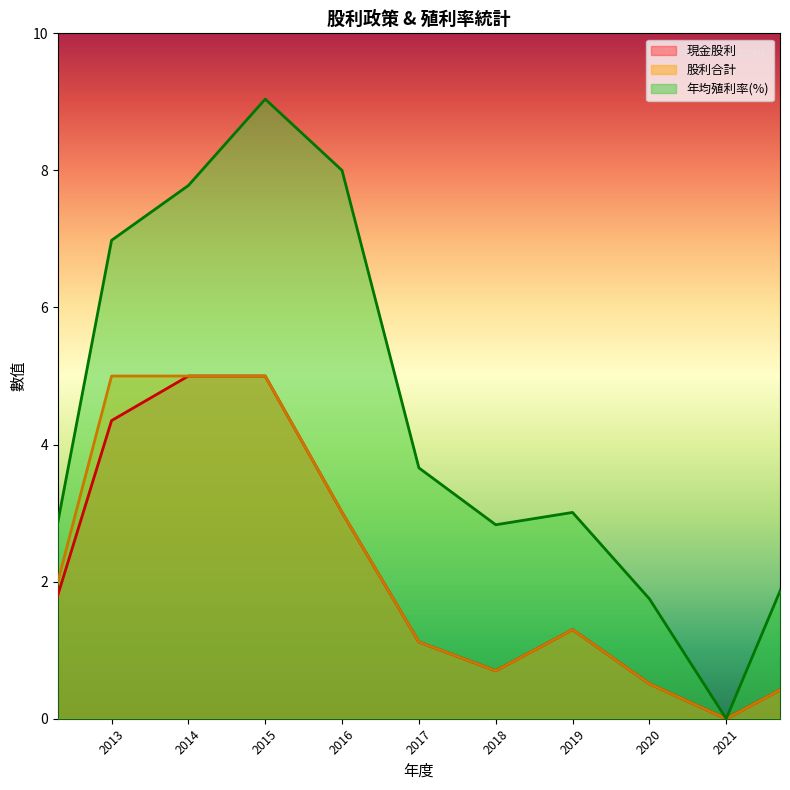

List the series in order of their peak value, highest first.

年均殖利率(%), 現金股利, 股利合計